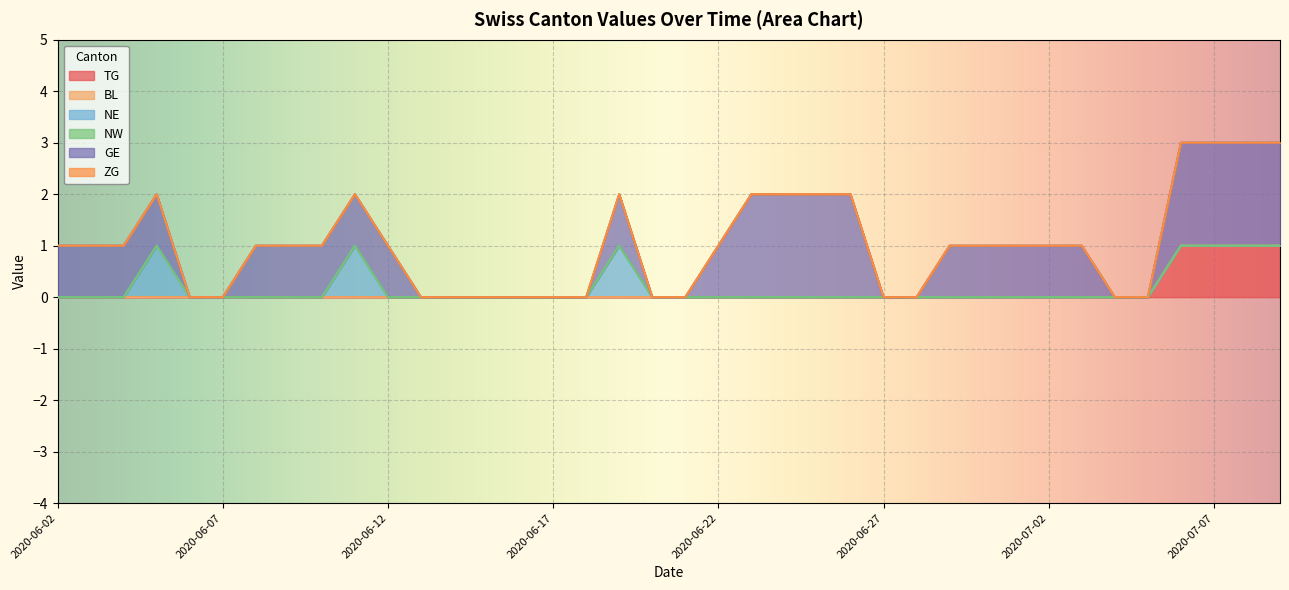

Count the number of categories in the chart.

20